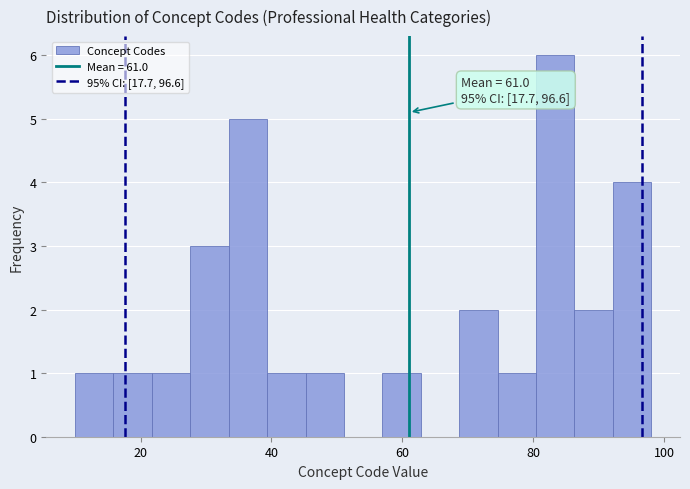

Read against the x-axis, roughly where is the centre of the tallest bar?

84